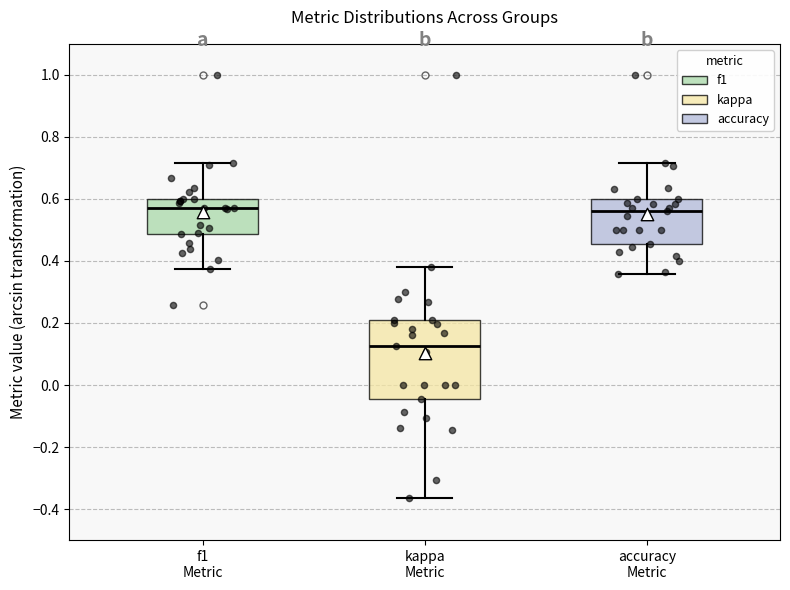

Where does the upper whisker of the box for kappa Metric end on the y-axis? The values are not printed on the chart, so give them approximately, as read against the axis.

0.38